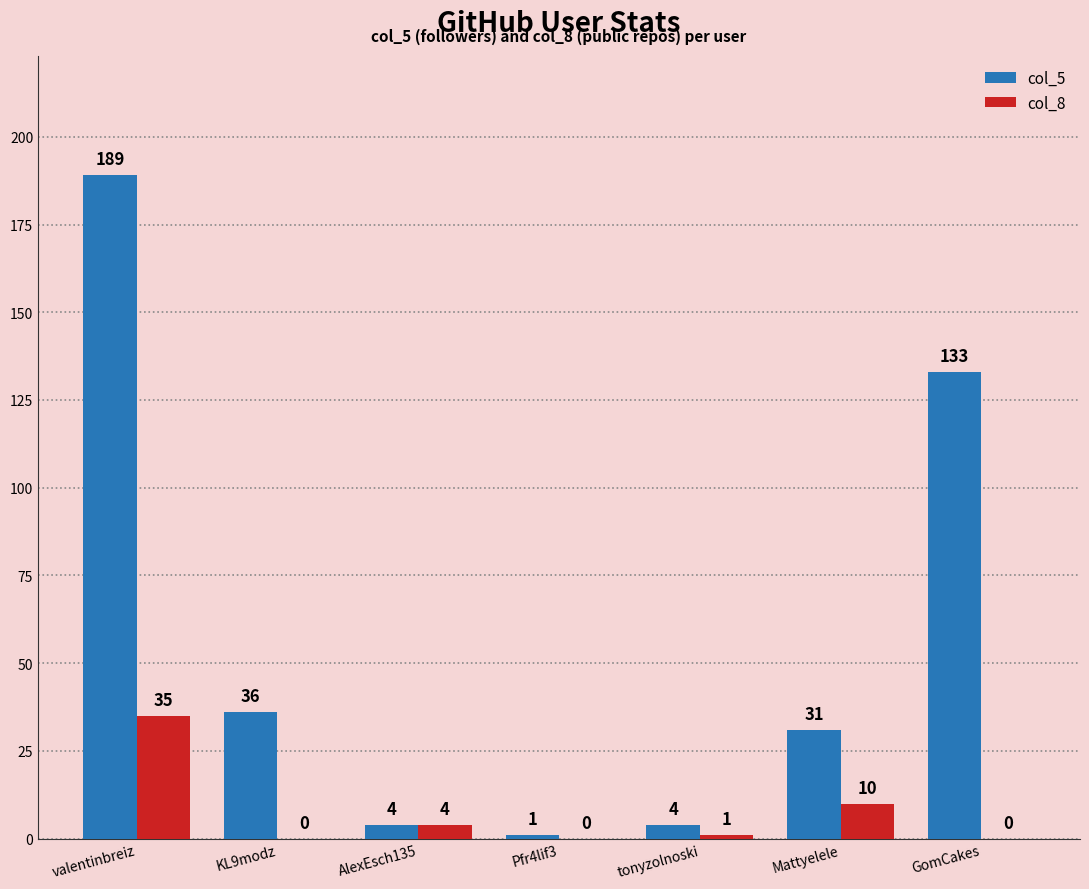

What is the sum of the col_5 values at valentinbreiz and tonyzolnoski?

193